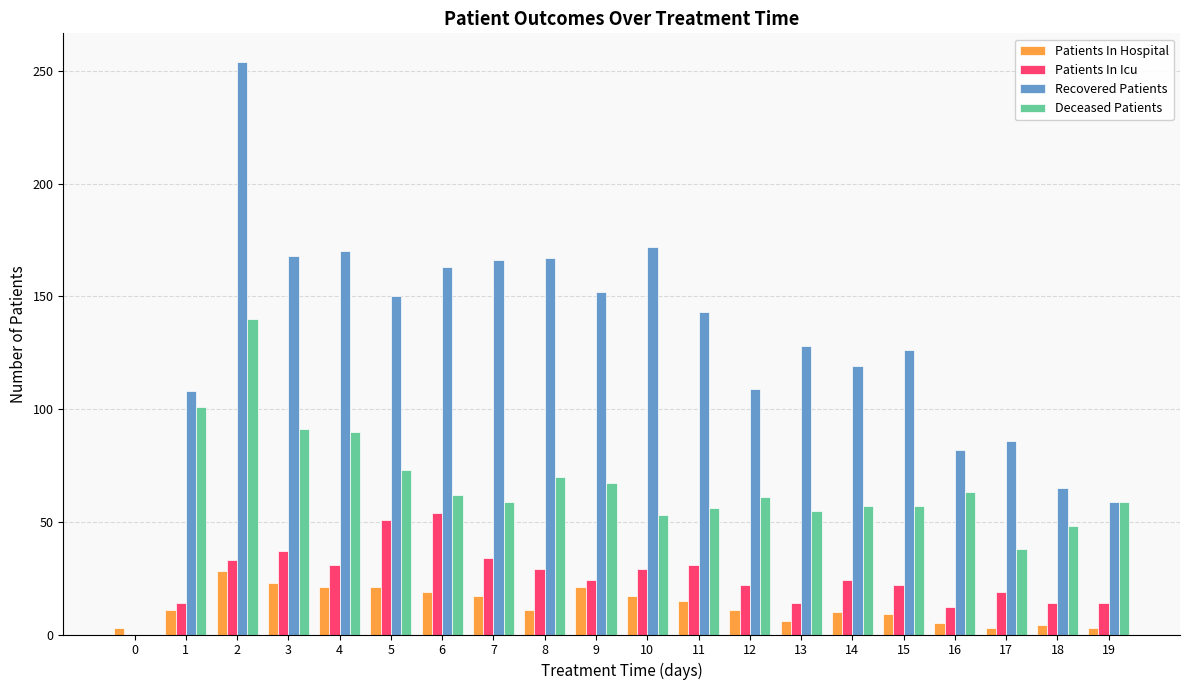

The value of Recovered Patients at 14 is 119. True or false?

True